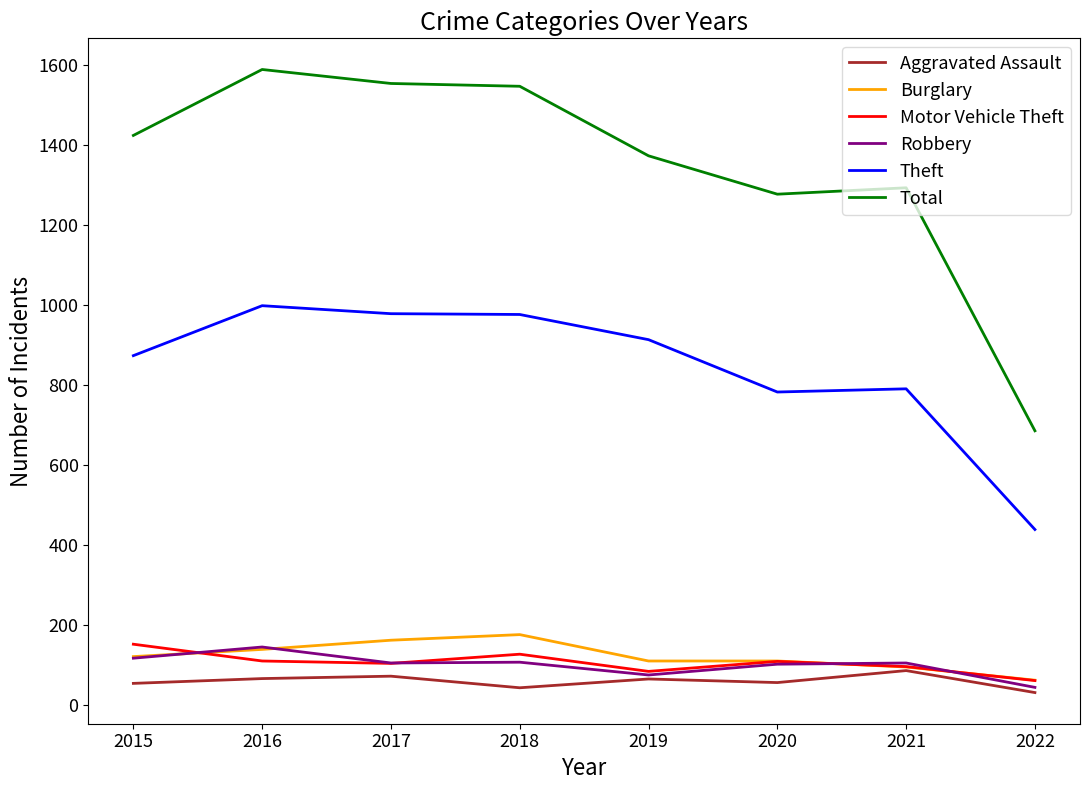

True or false: Robbery has a value of 105 at 2017.

True